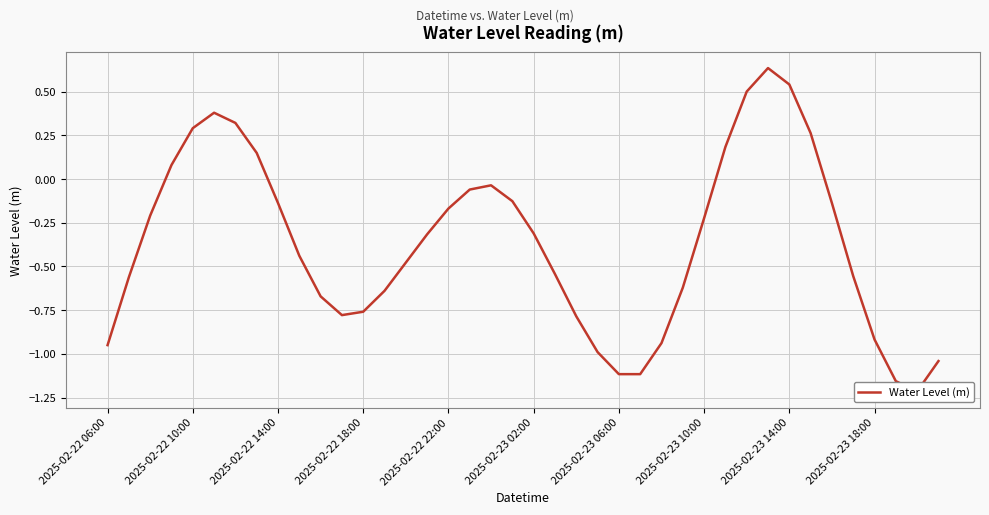

At which category does the data reach its first local valley?

11